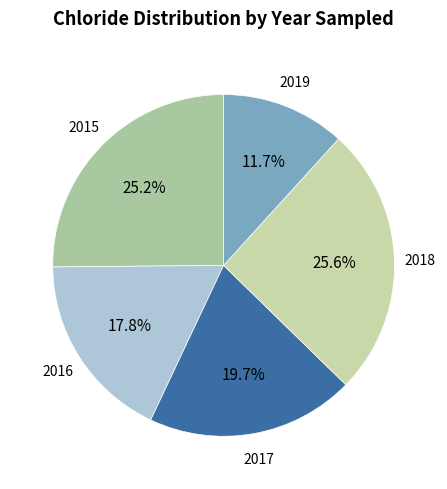

Is there any slice that represents more than half of the pie?

No